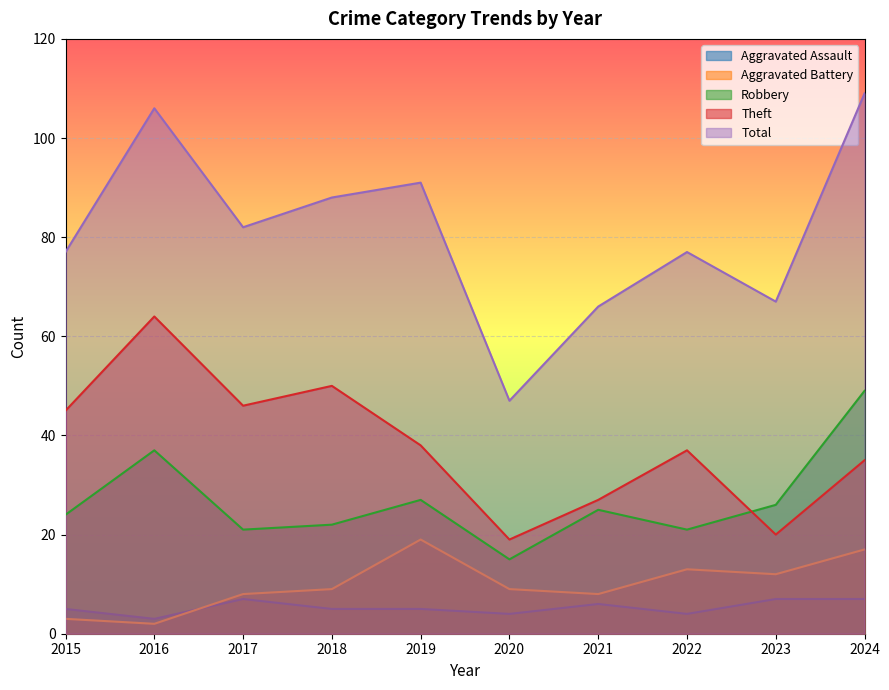

Is it true that Total equals 47 at 2020?

True